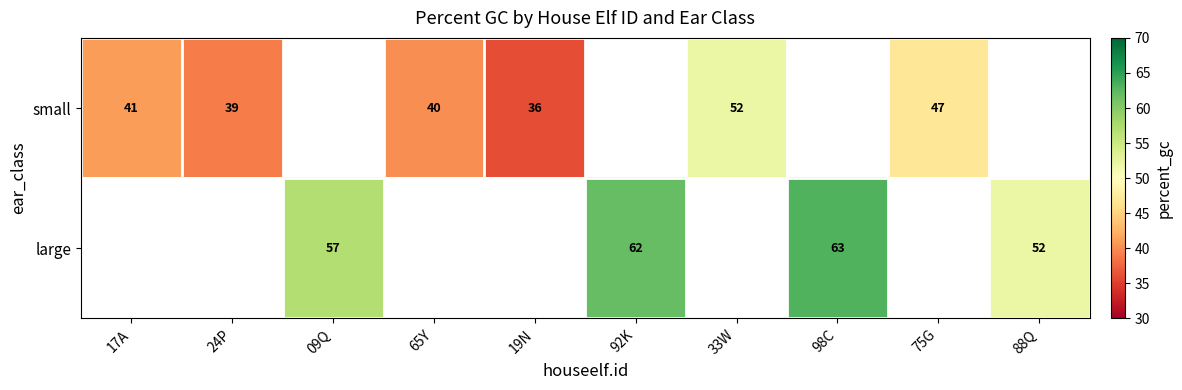

Is it true that large equals 52 at 88Q?

True